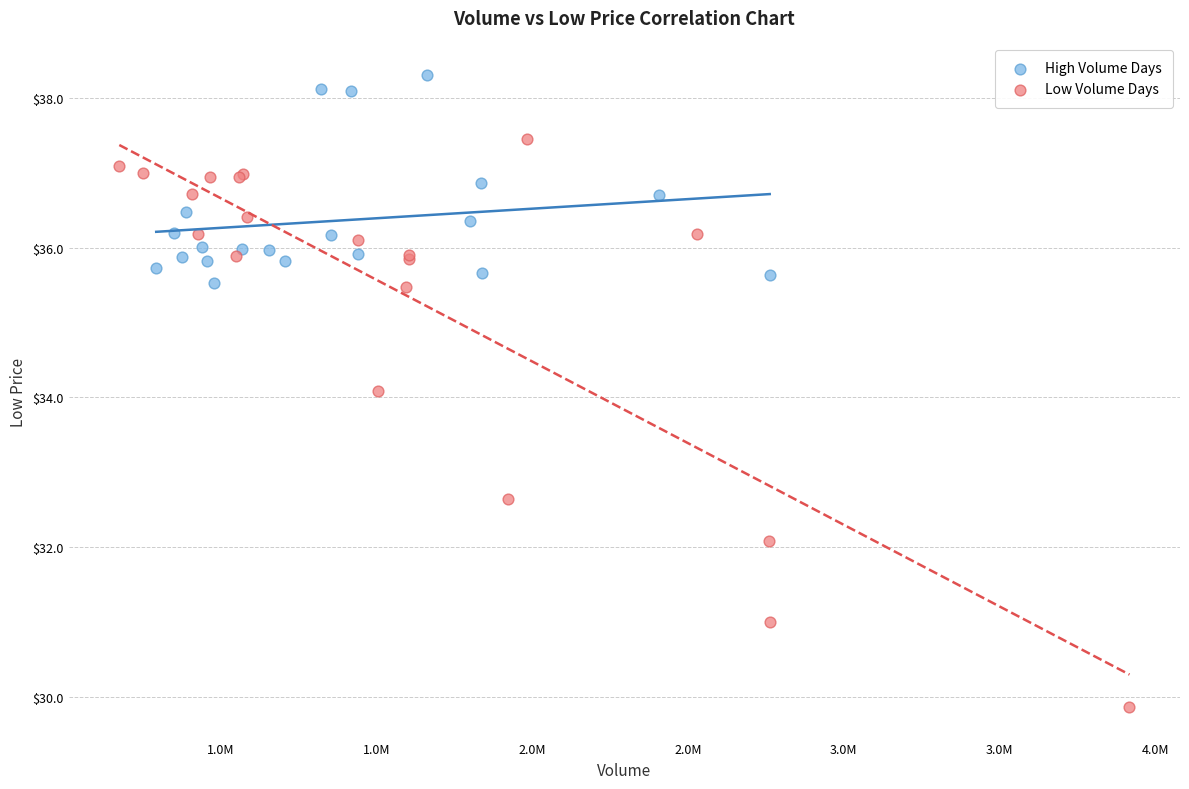

Which series contains the highest Y value?

High Volume Days